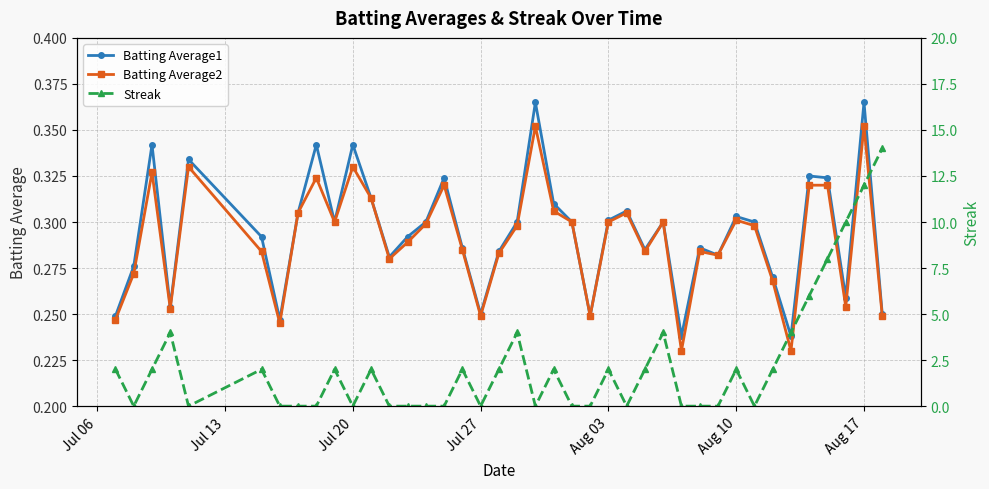

What is the difference between the maximum and second lowest values in the Batting Average2 series?

0.1